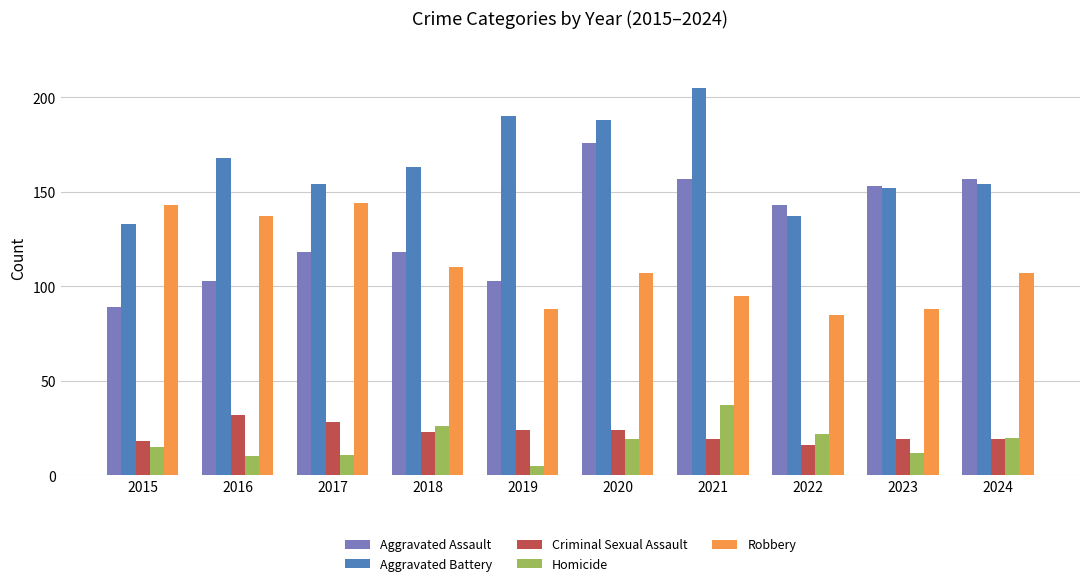

The Aggravated Assault series shows 26 at 2017. True or false?

False